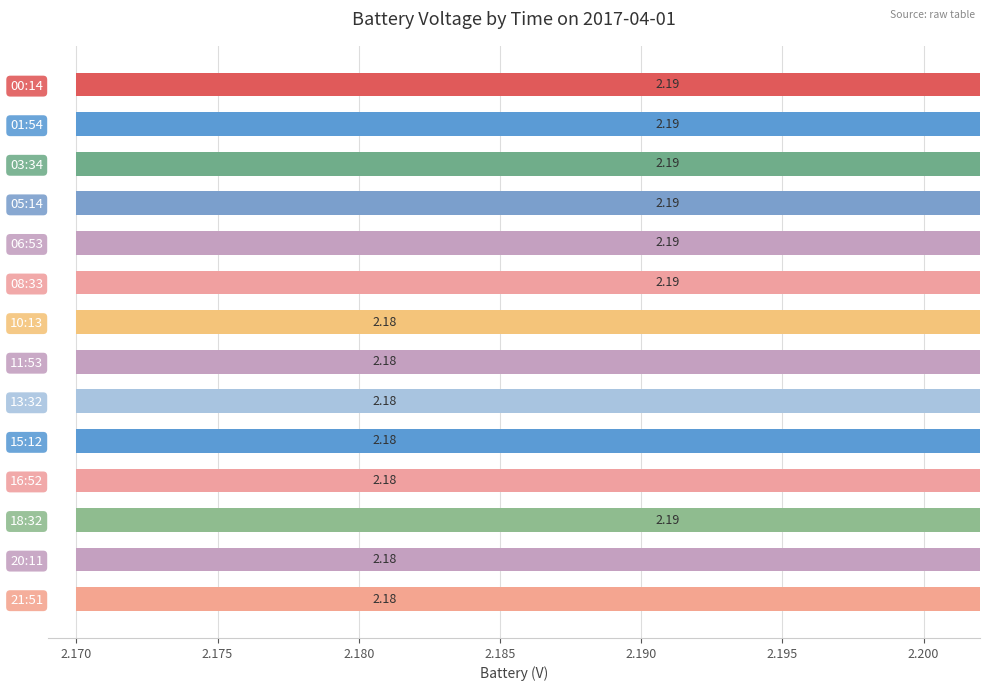

Does the chart contain stacked bars?

No